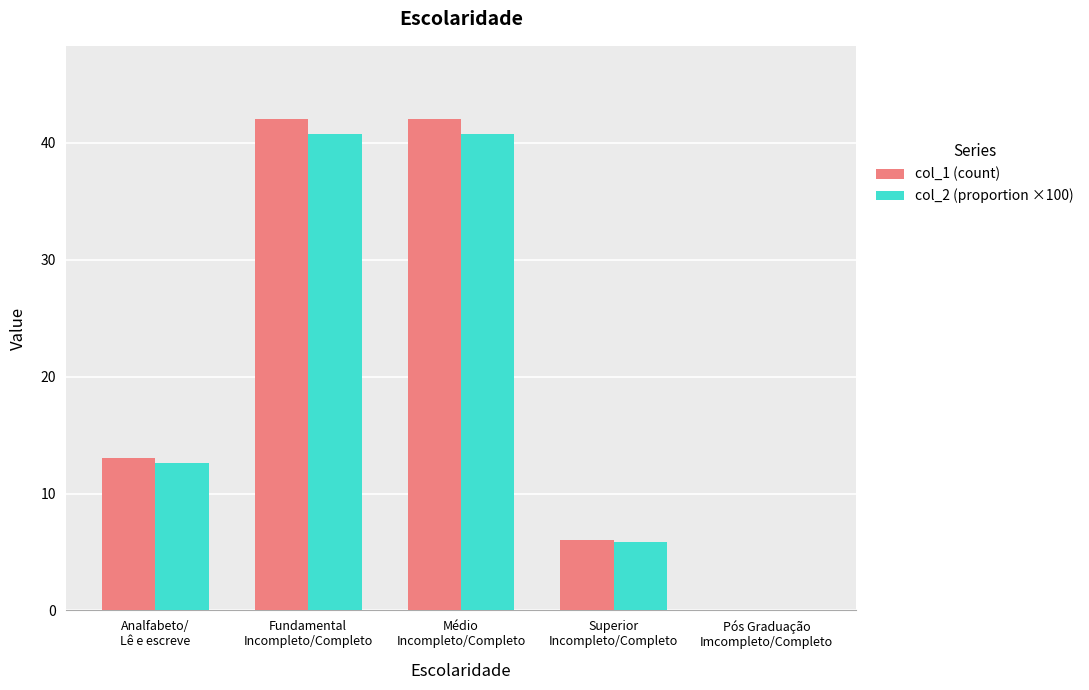

What is the greatest value displayed?

42.0